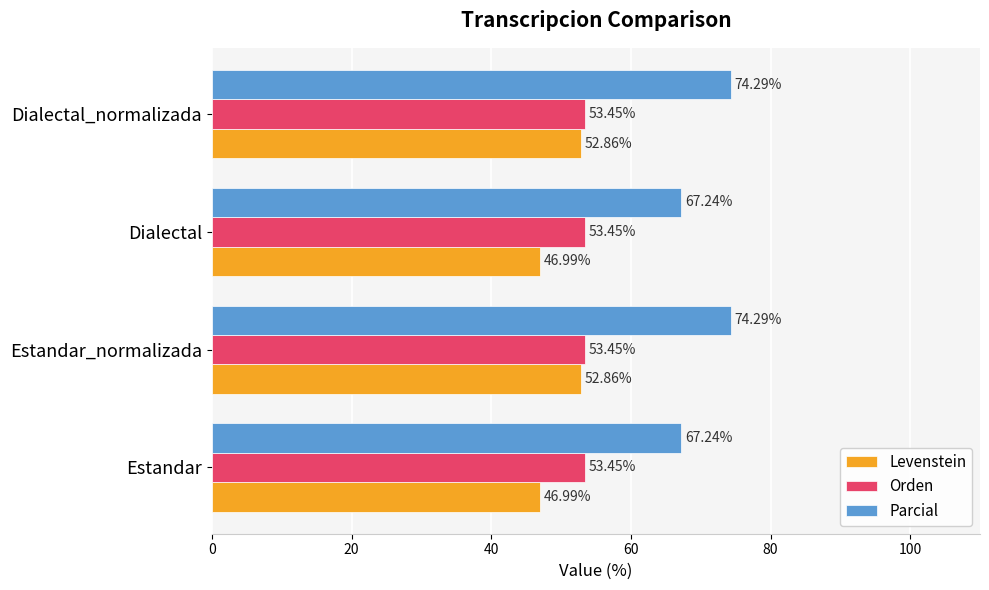

Rank the series by their average value, from highest to lowest.

Parcial, Orden, Levenstein